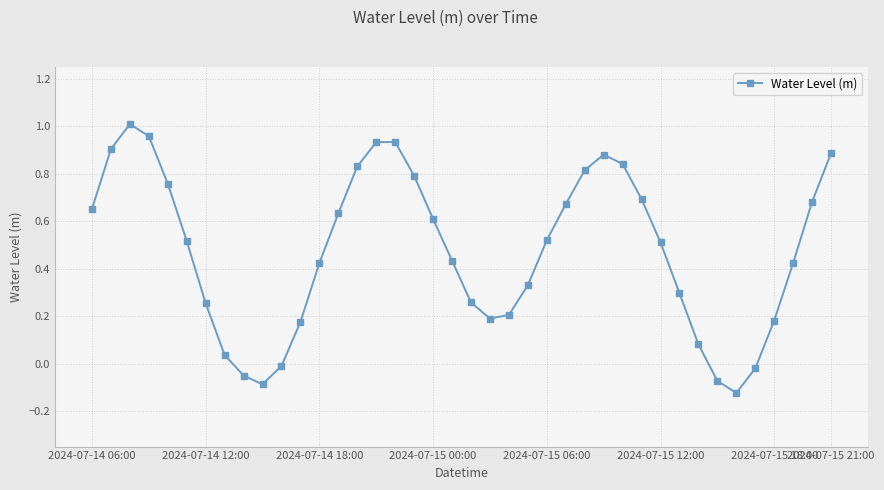

What is the difference between the maximum and minimum values?

1.1